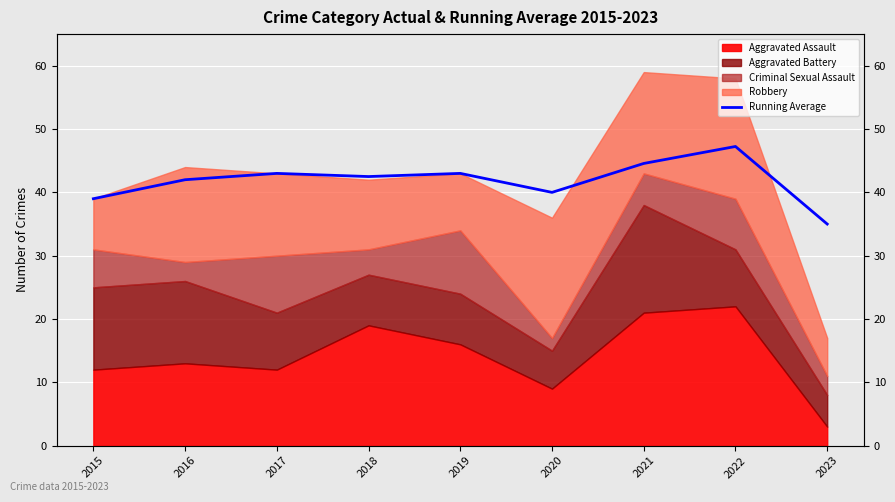

Between 2023 and 2020, which is larger?

2020